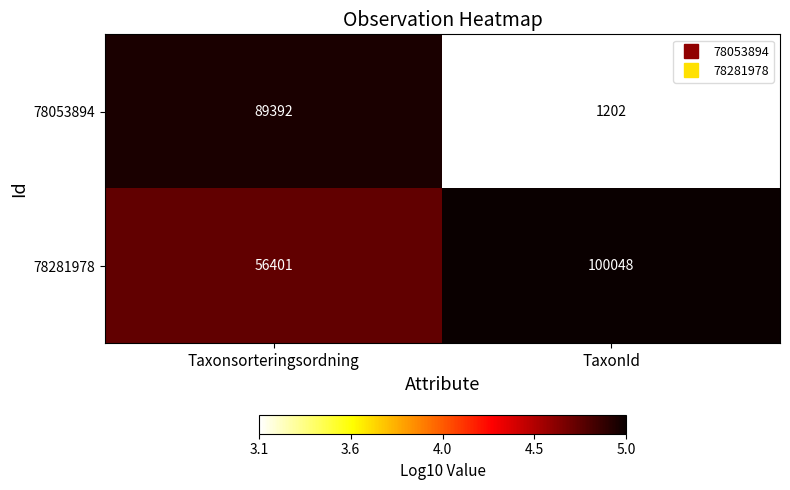

What is the sum of the 78281978 values at Taxonsorteringsordning and TaxonId?

156449